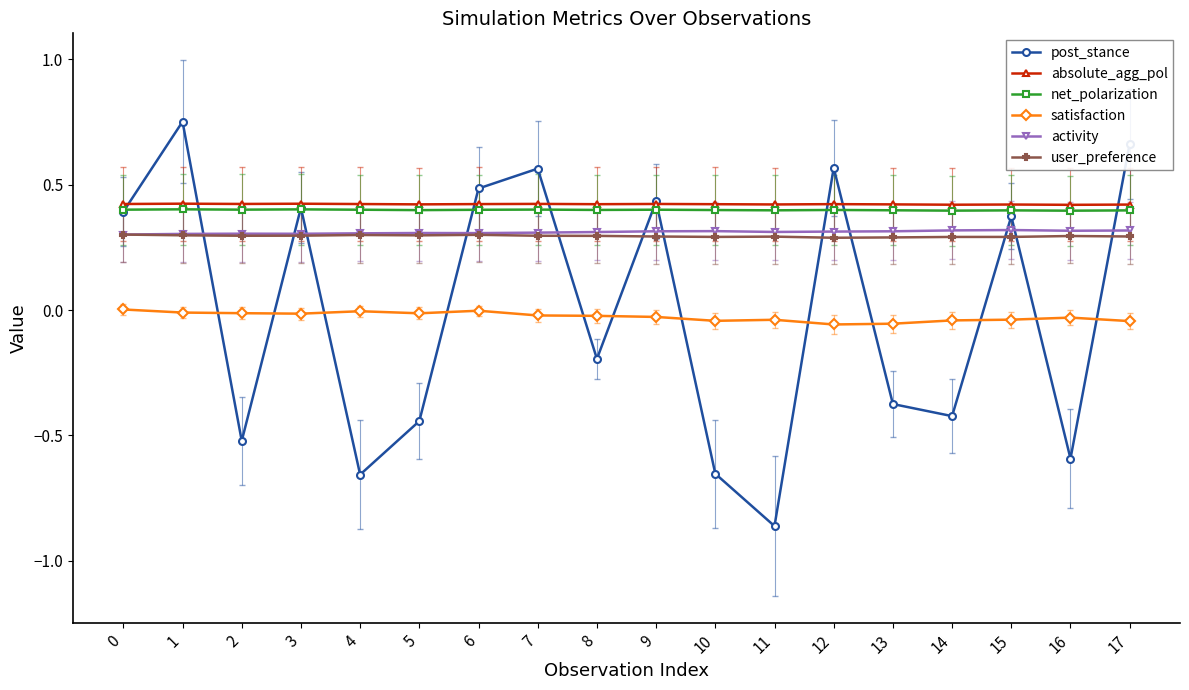

The user_preference series shows 0.5 at 0. True or false?

False